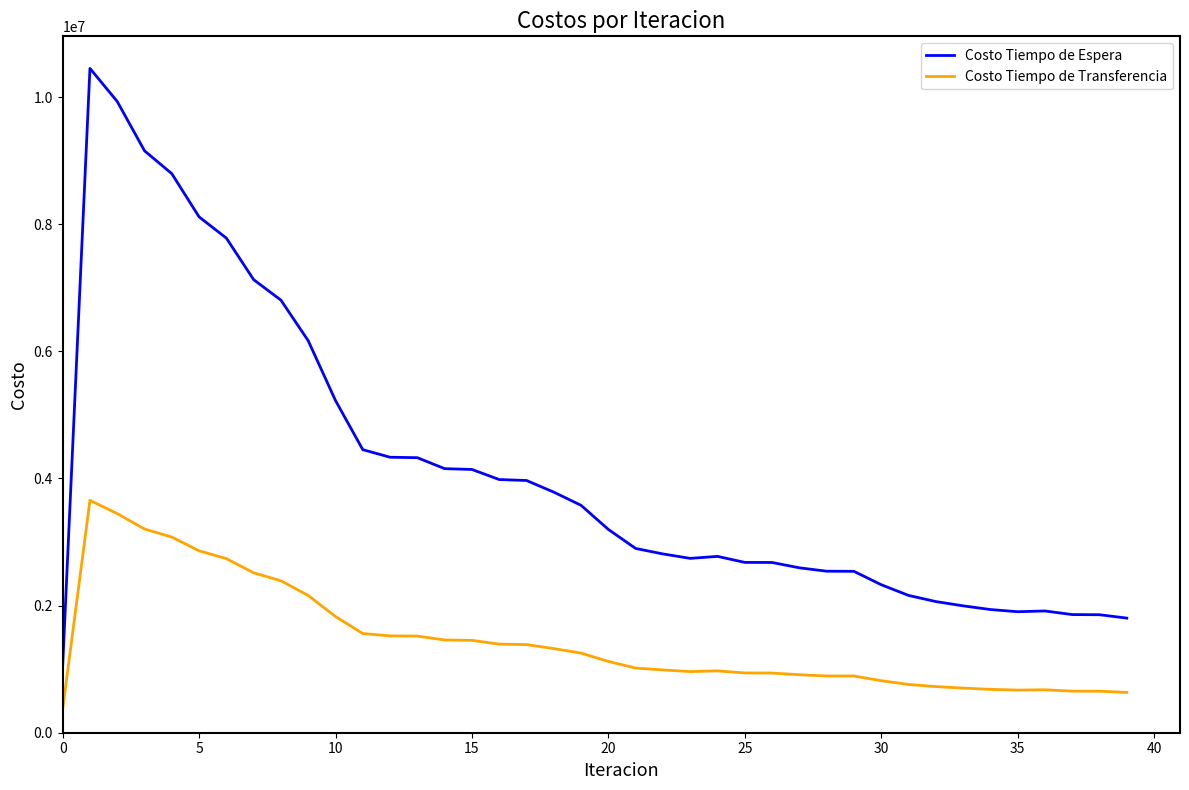

What is the difference between the maximum and second lowest values in the Costo Tiempo de Espera series?

8647936.1